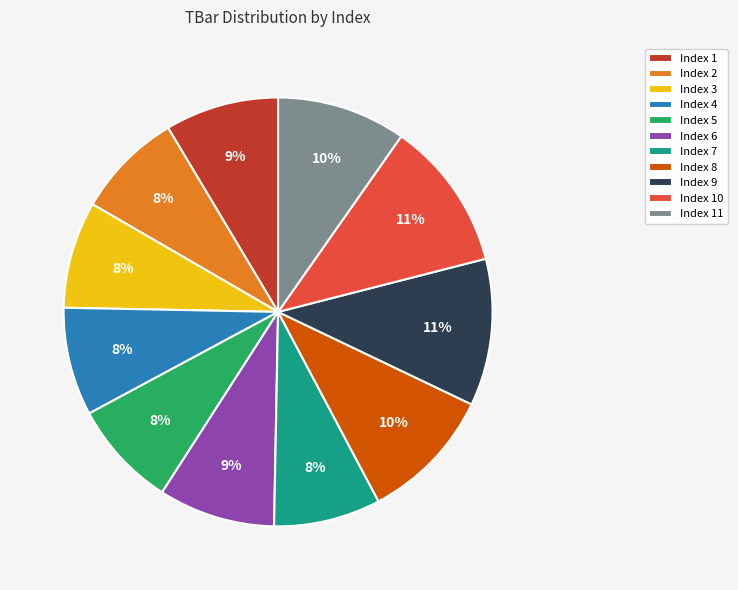

To the nearest percent, what portion does Index 10 represent?

11%